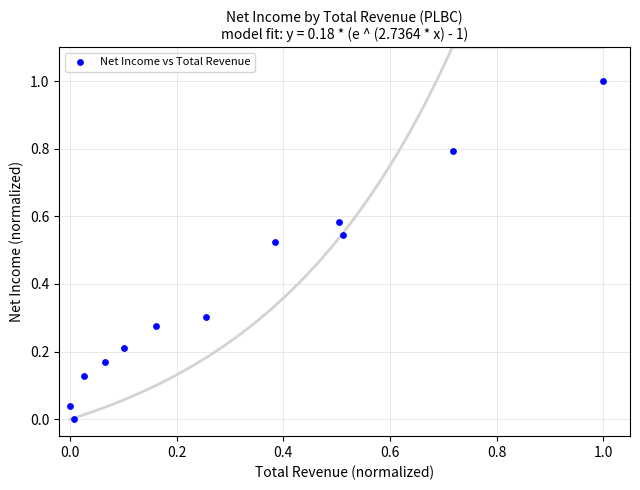

What is the range of Y values (max minus min)?

1.0